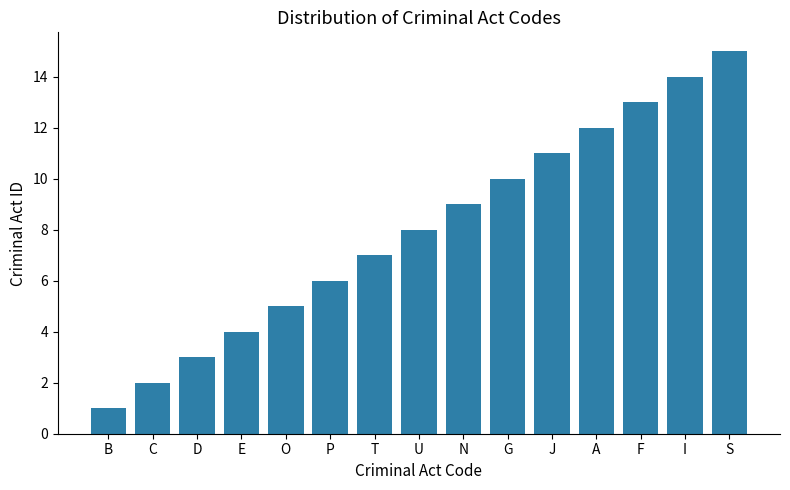

The chart shows a value of 5 at N. True or false?

False